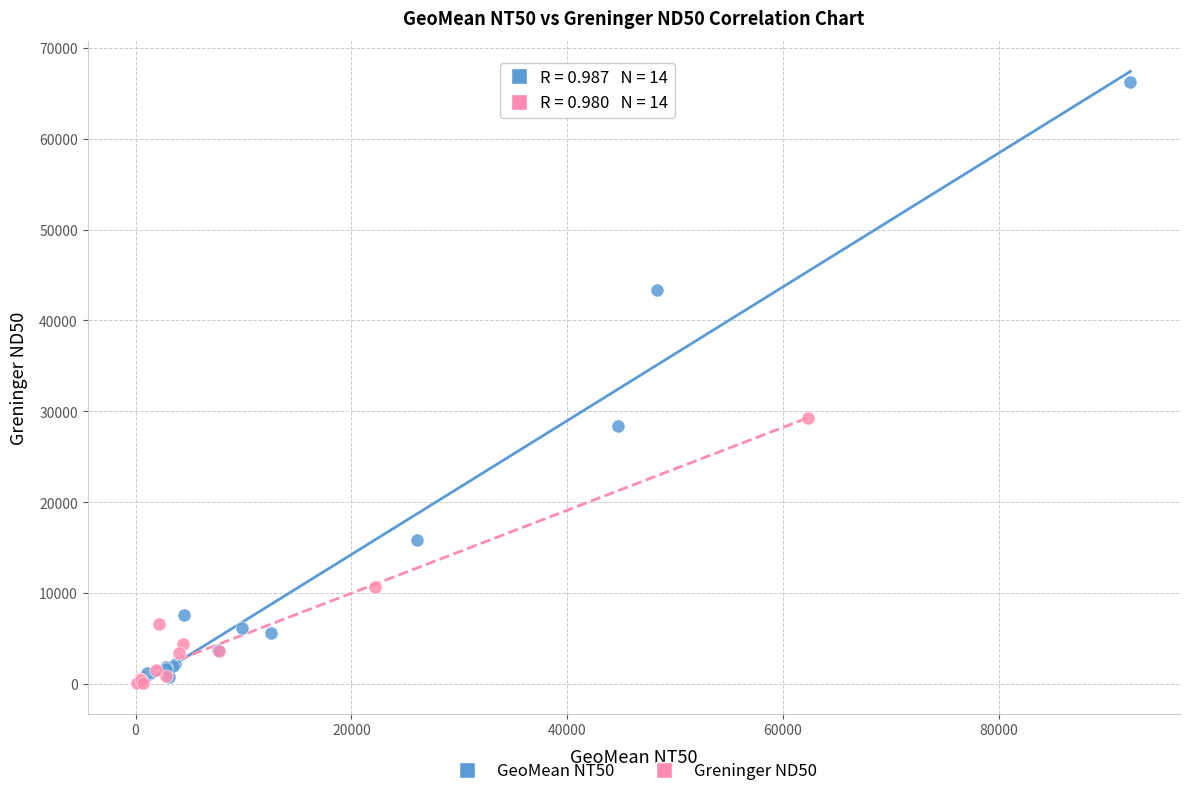

Which series reaches the maximum Y coordinate?

GeoMean NT50